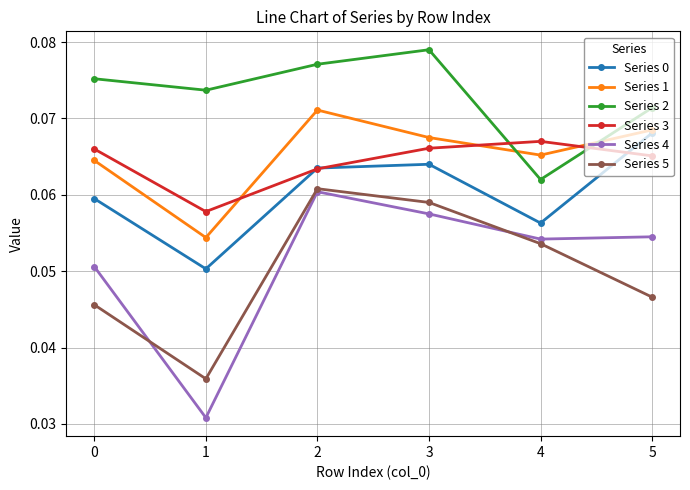

How many interior local valleys does the Series 5 series have?

1